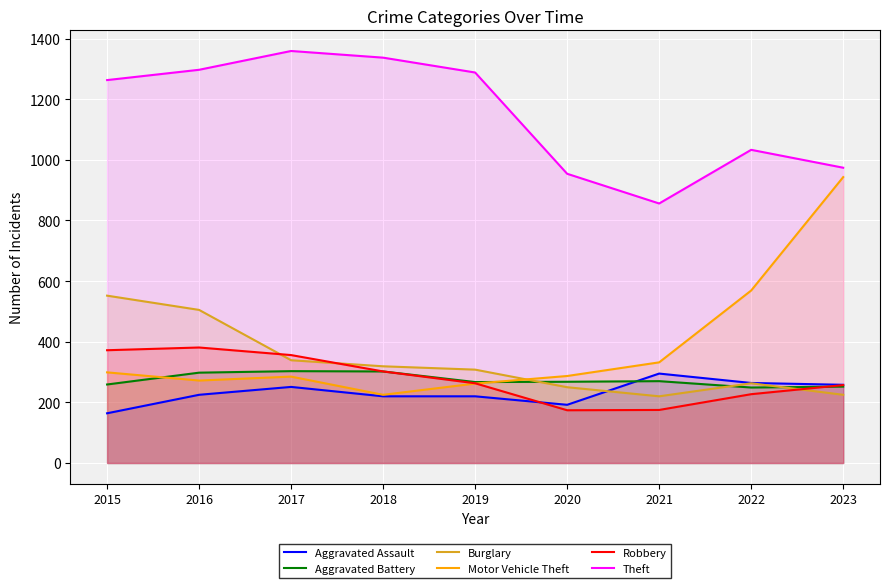

Is it true that Aggravated Battery equals 399 at 2020?

False